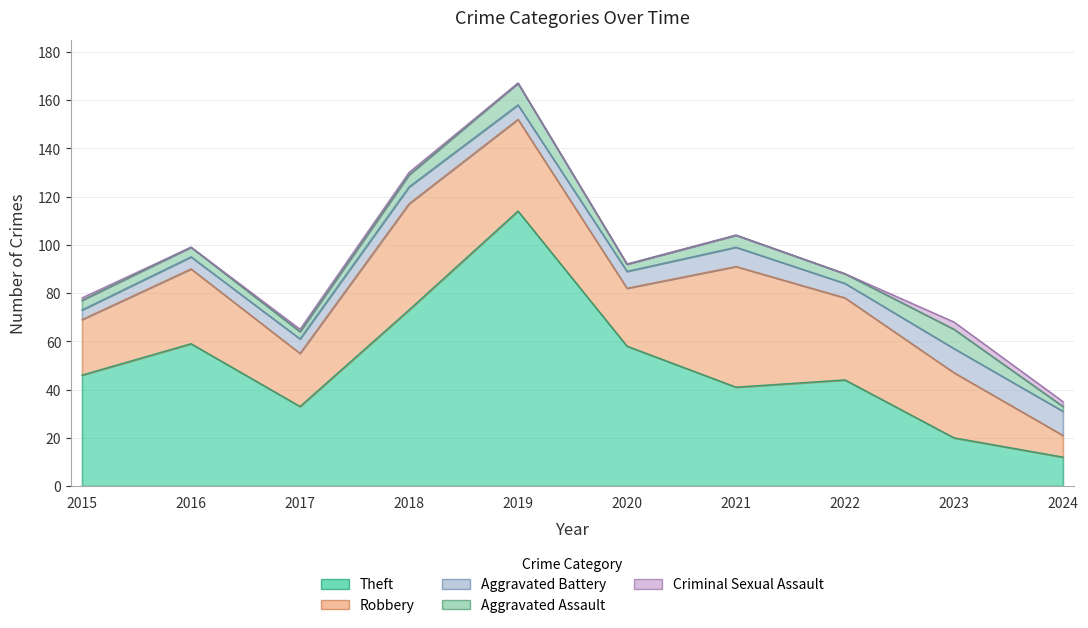

Between 2019 and 2022, which series saw the biggest shift?

Theft